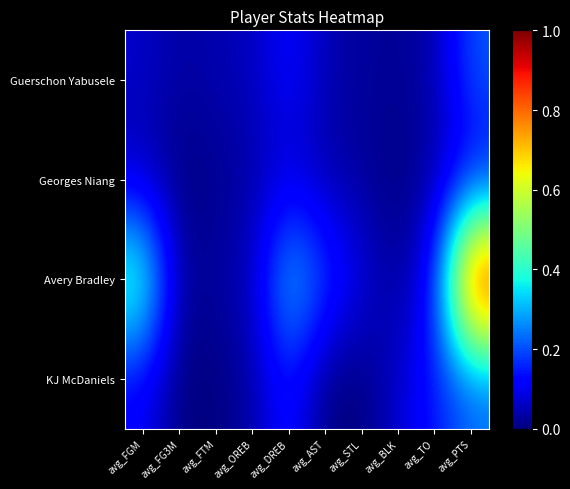

Rank the series by their maximum value, from highest to lowest.

Avery Bradley, KJ McDaniels, Guerschon Yabusele, Georges Niang